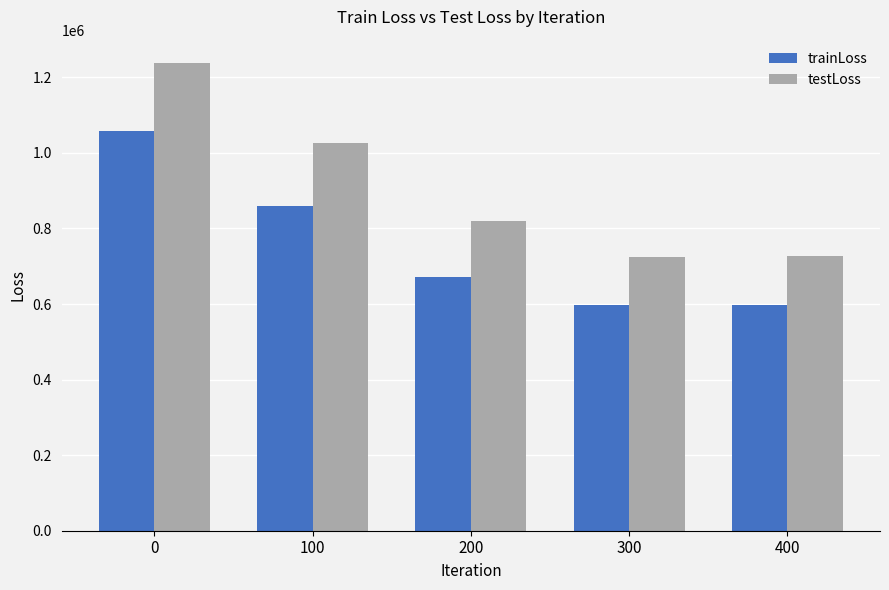

What is the greatest value displayed?

1237804.2